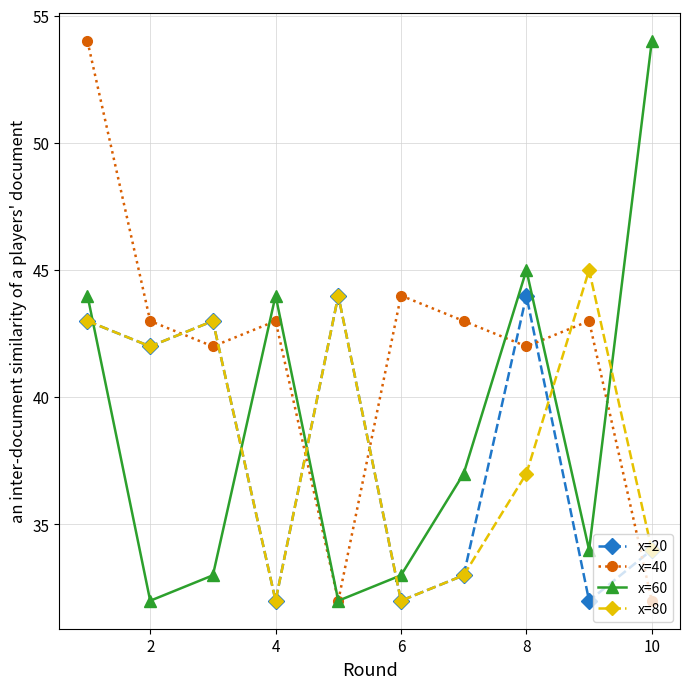

How many intersections are there between x=80 and x=60?

6